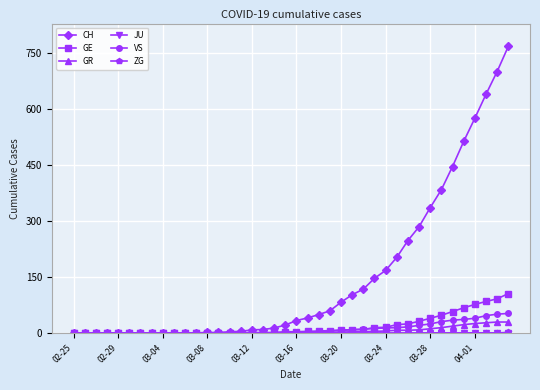

Which series has the largest range (max minus min)?

CH